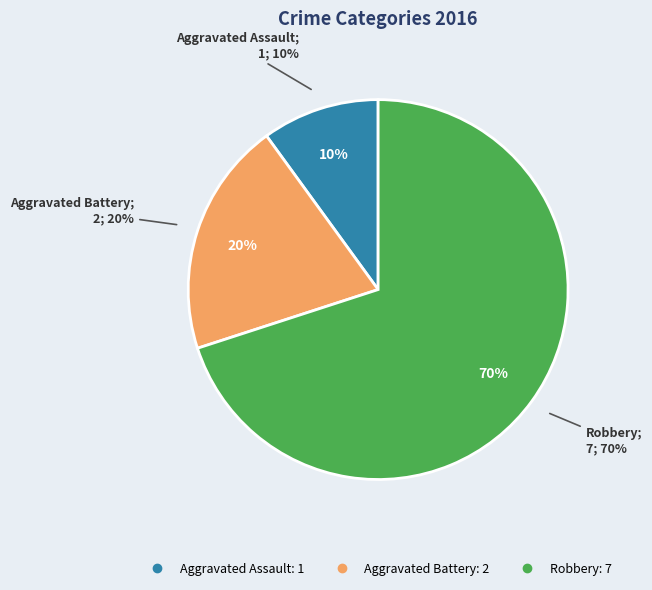

To the nearest percent, what portion does Aggravated Assault represent?

10%